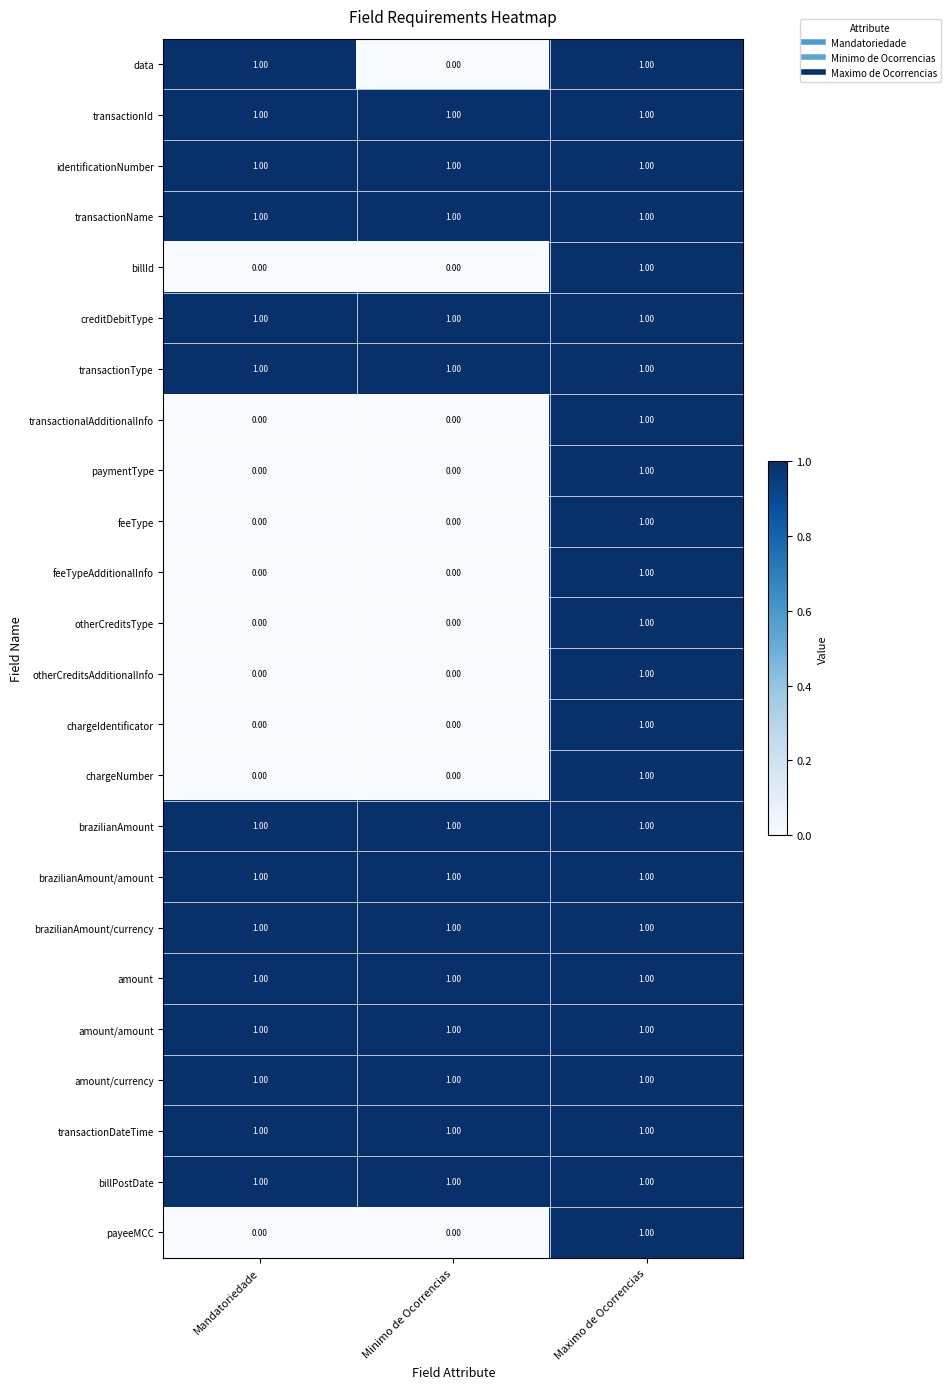

What is the total value across all series at Minimo de Ocorrencias?

13